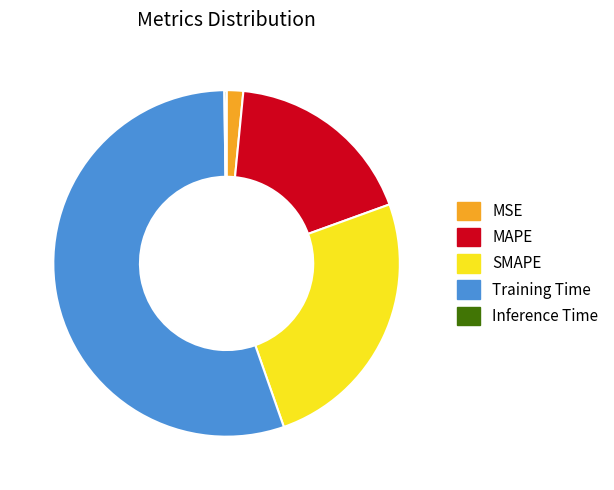

Which category has the biggest portion of the pie?

Training Time